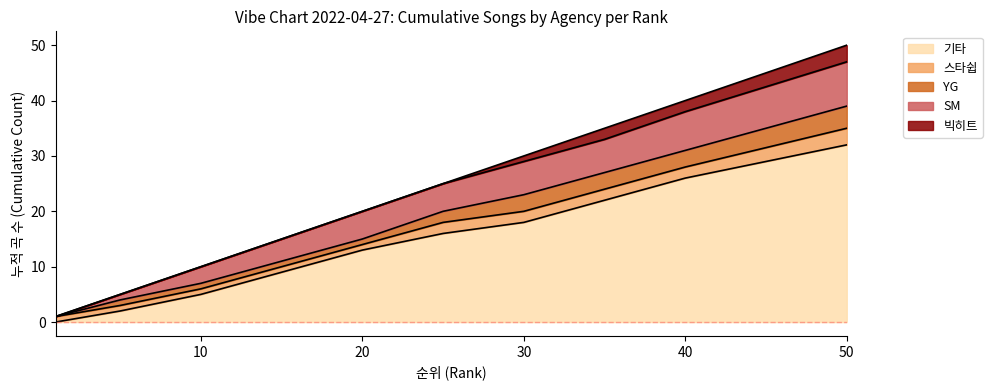

At which category is the sum across all series the highest?

50